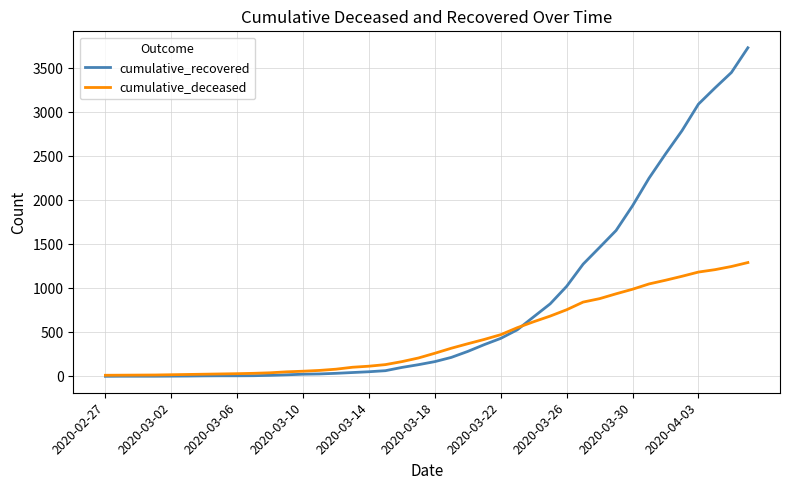

Which series has the largest total across all categories?

cumulative_recovered